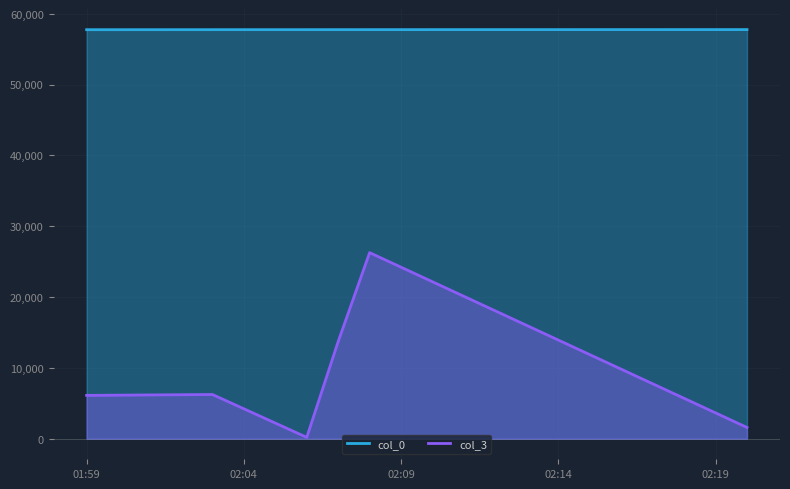

Rank the categories by col_0 value from lowest to highest.

2007-04-10 01:59:00, 2007-04-10 02:03:00, 2007-04-10 02:06:00, 2007-04-10 02:07:00, 2007-04-10 02:08:00, 2007-04-10 02:20:00